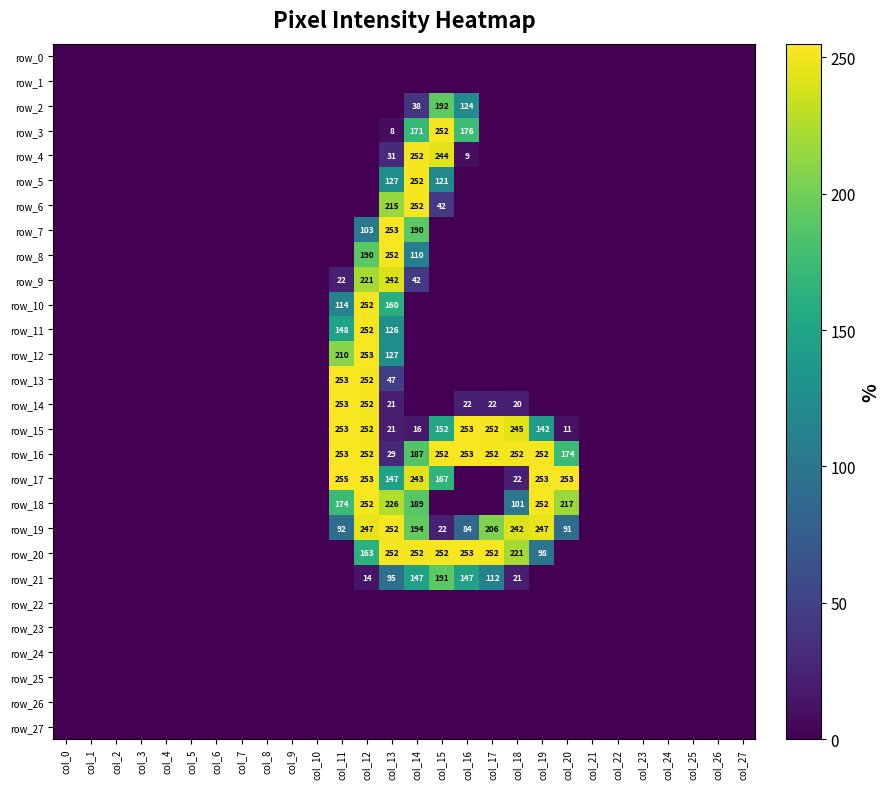

Between col_6 and col_24, which series saw the biggest shift?

row_0